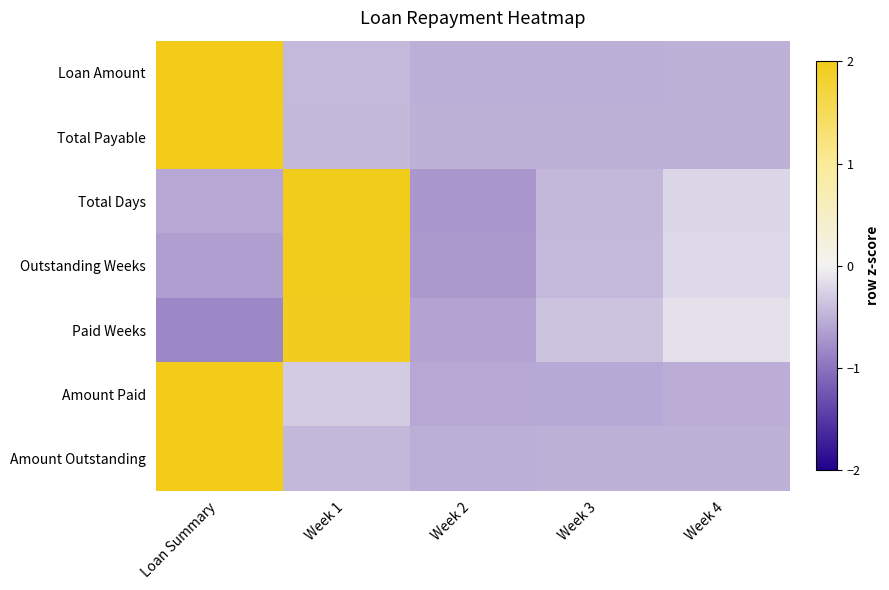

At which category does the chart reach its peak across all series?

Loan Summary